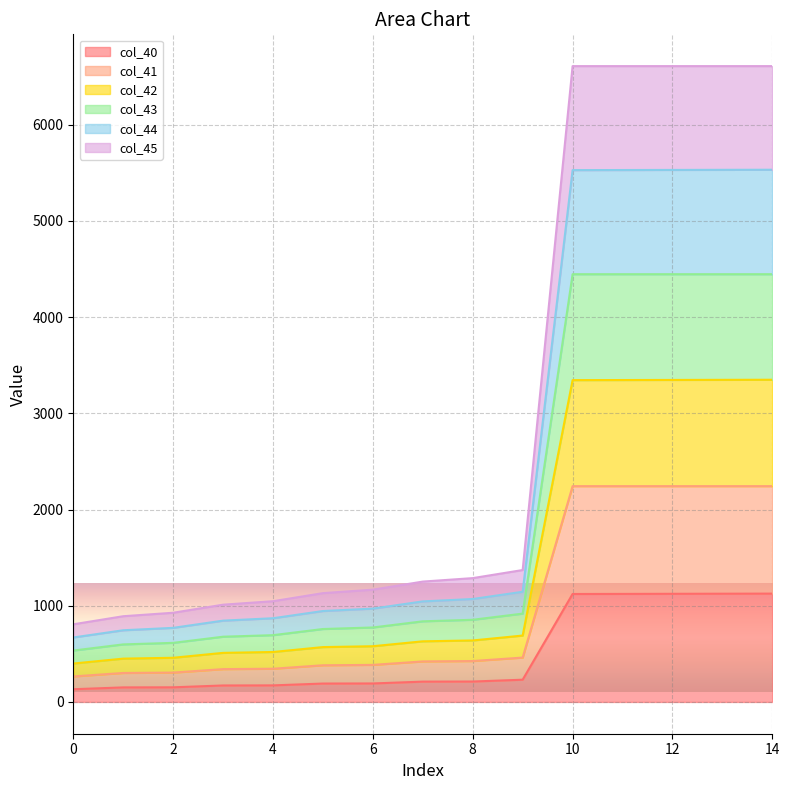

What is the total value across all series at 4?

1047.0